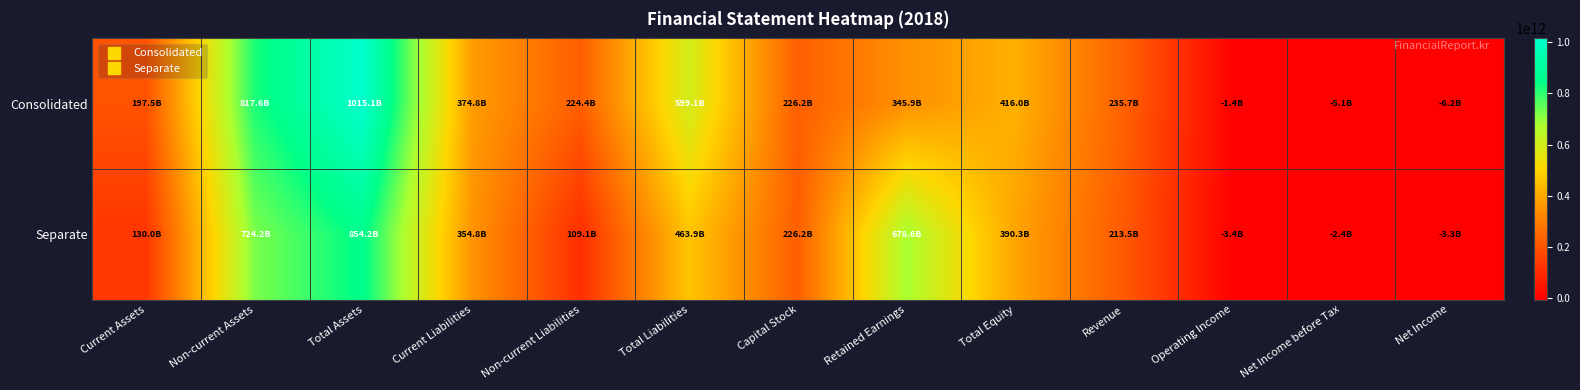

Which series has the largest range (max minus min)?

Consolidated